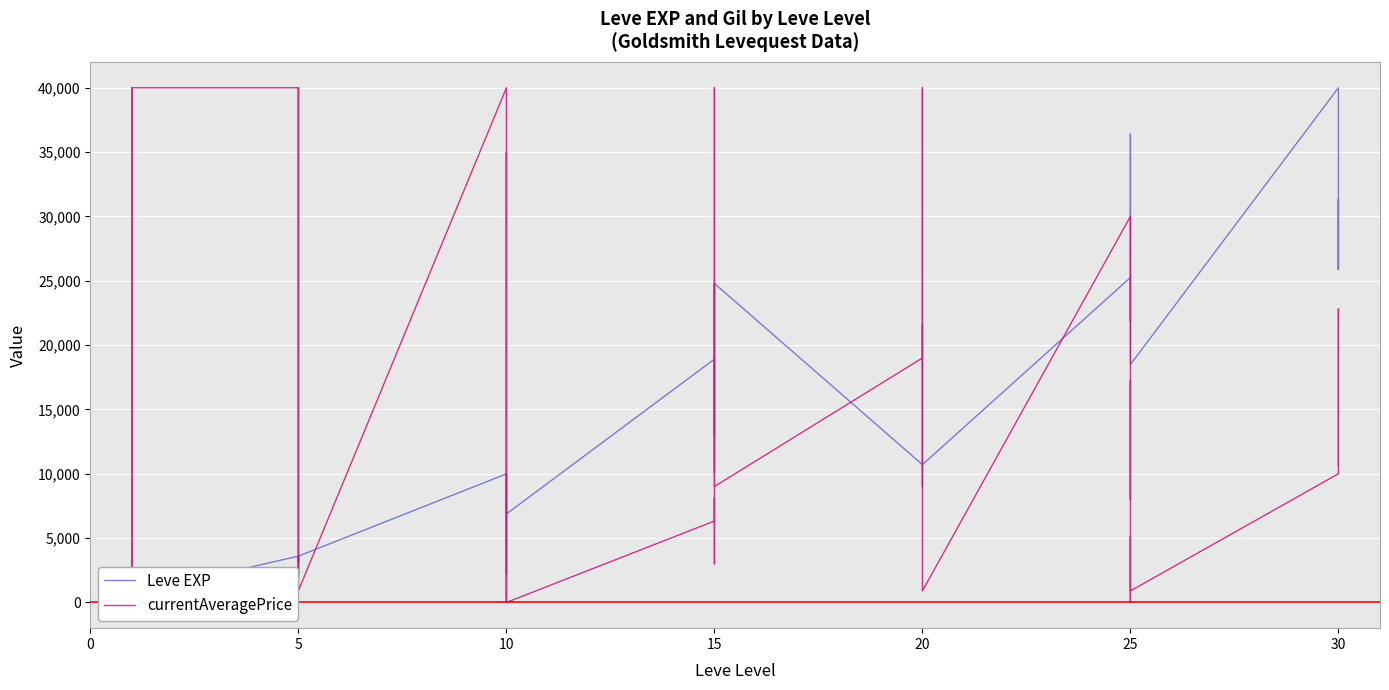

Where is the first local maximum for Leve EXP?

15